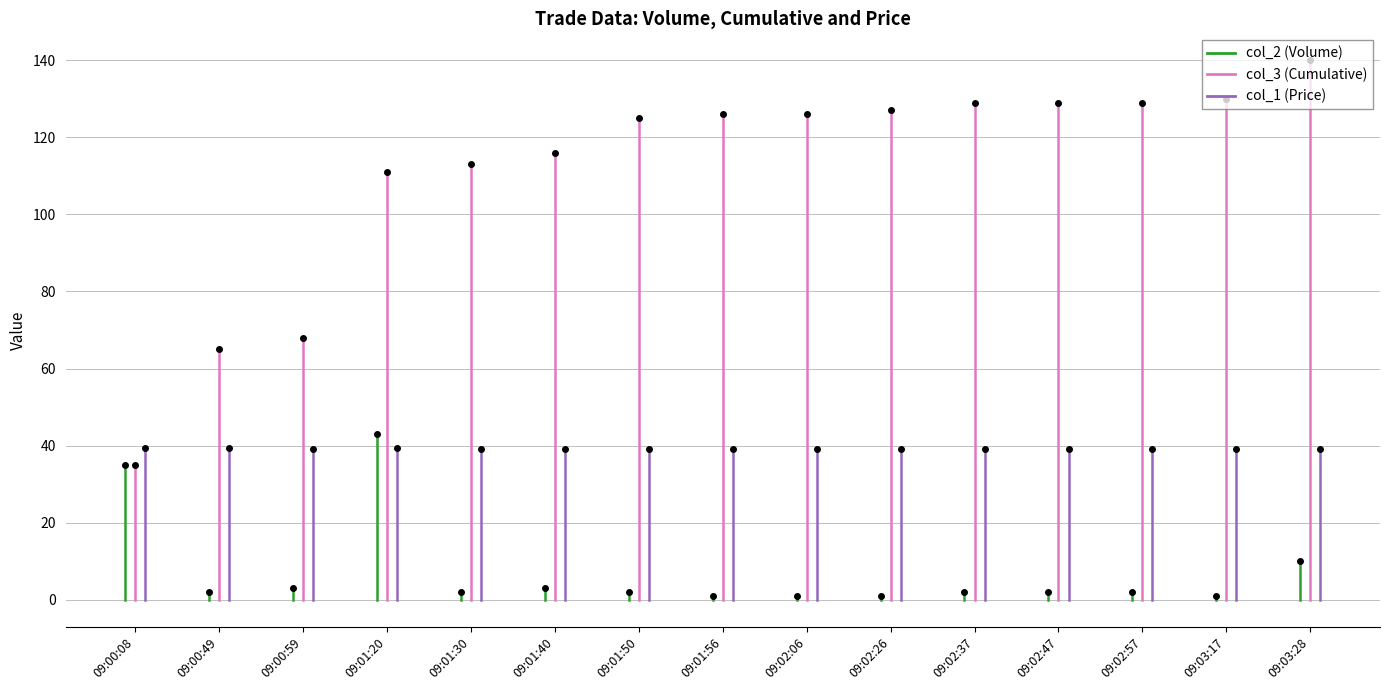

Which has a higher value, 09:03:28 or 09:00:59?

09:03:28